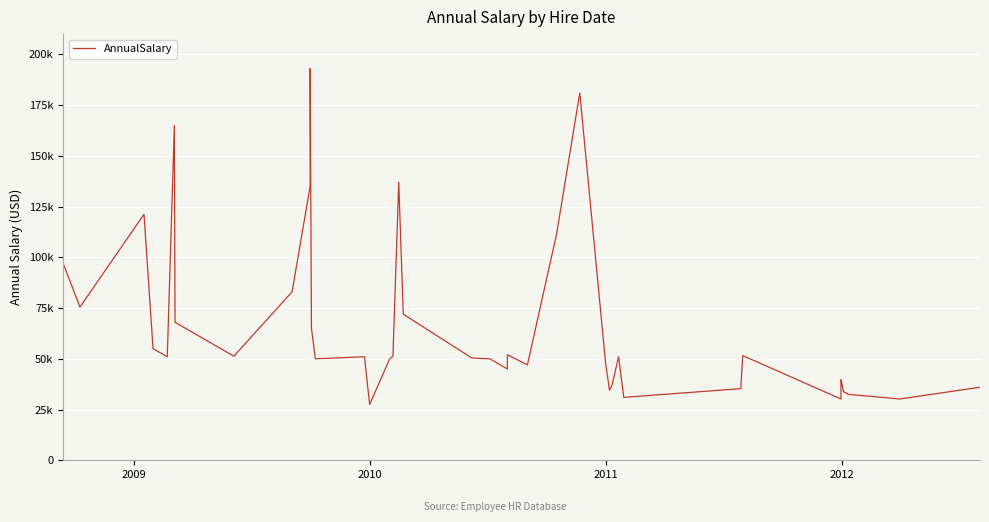

Reading left to right, transcribe all the data shown in this chart.

97000	75500	121200	55000	51000	165000	68000	51300	83000	135000	193000	65000	50000	51000	27500	50000	51200	137000	72000	50400	50000	45000	52000	47000	111300	181000	47600	34500	37100	51000	31000	35300	51600	30200	38000	39700	33800	32500	30200	36000